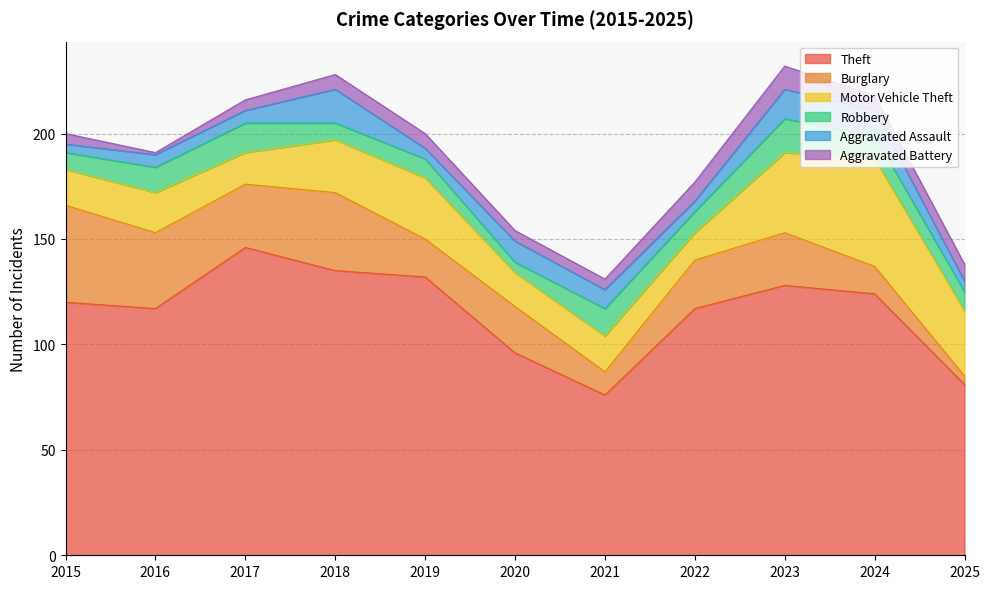

What is the value of the Burglary point at the 2nd from the left?

36